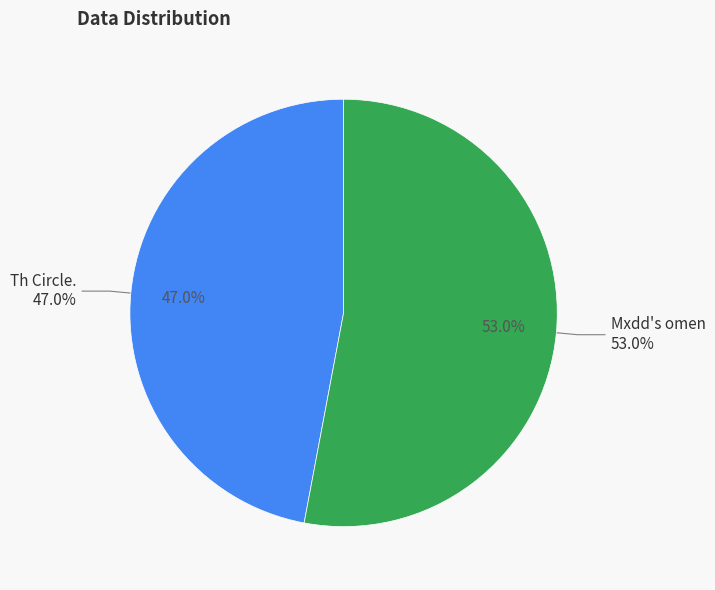

What is the largest slice in the pie chart?

Mxdd's omen